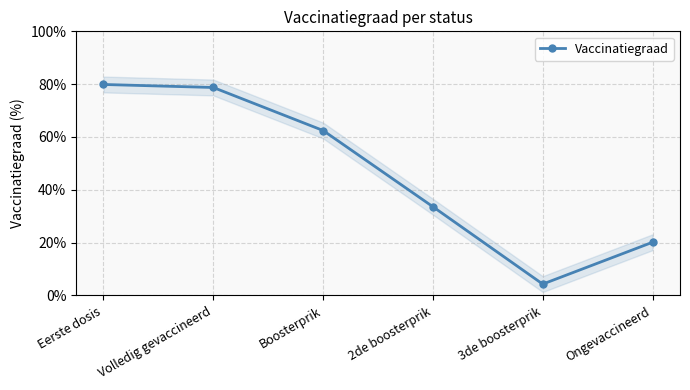

What is the label of the 3rd point from the left?

Boosterprik